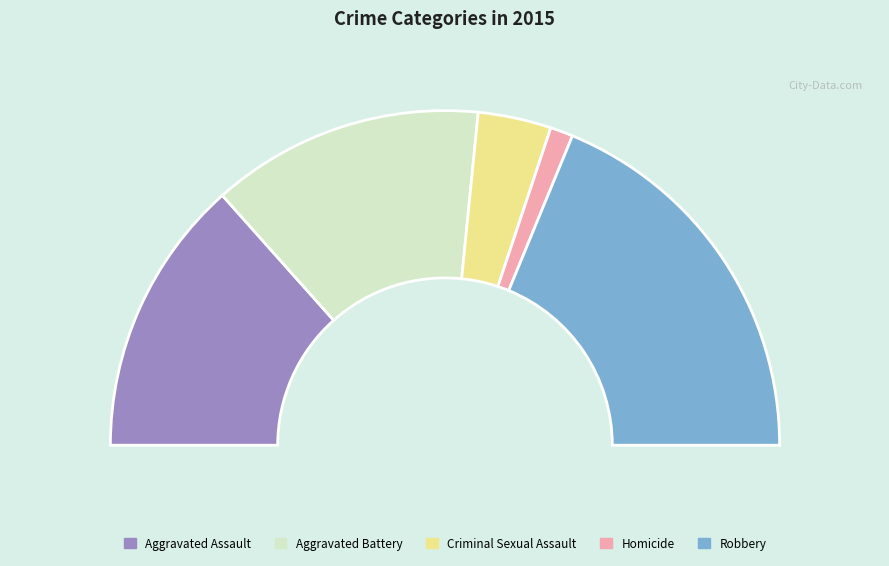

Rank the categories by value from highest to lowest.

Robbery, Aggravated Assault, Aggravated Battery, Criminal Sexual Assault, Homicide